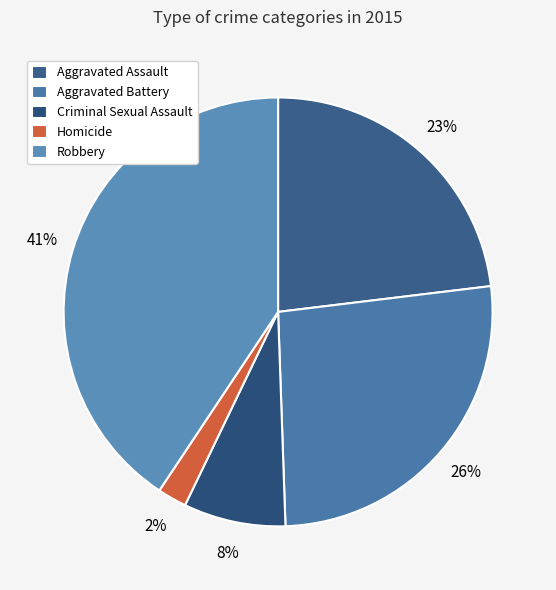

Count the number of slices in the pie.

5